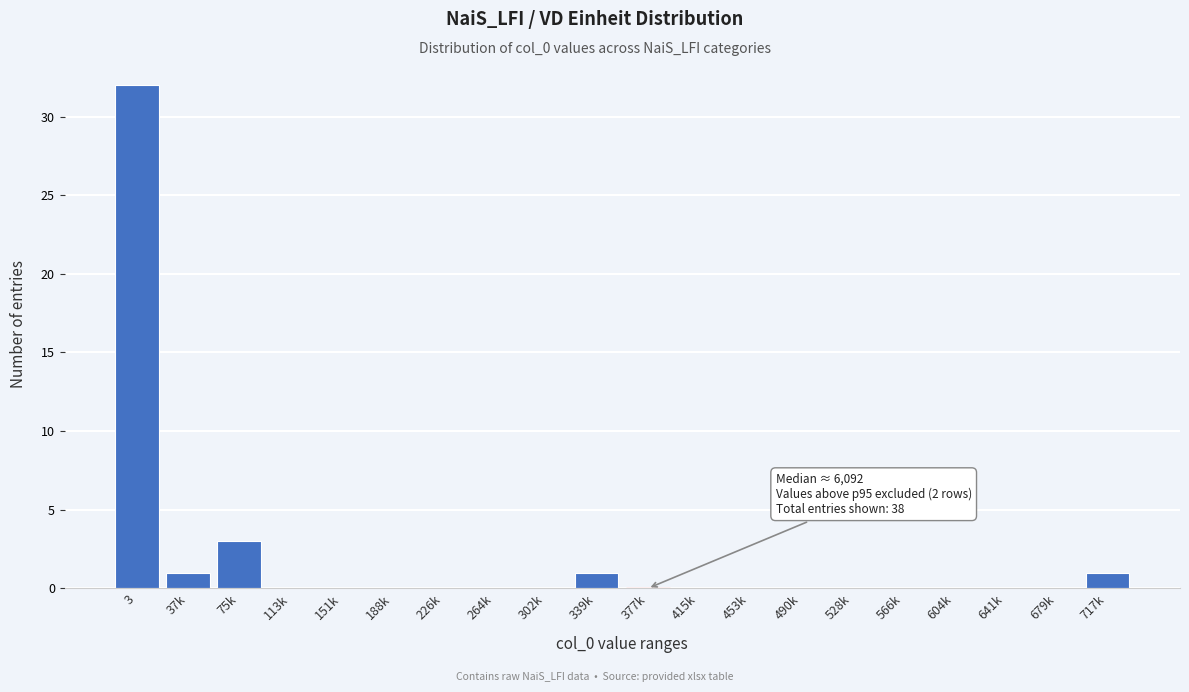

Reading right to left, what are all the values shown in this chart?

717k=1	679k=0	641k=0	604k=0	566k=0	528k=0	490k=0	453k=0	415k=0	377k=0	339k=1	302k=0	264k=0	226k=0	188k=0	151k=0	113k=0	75k=3	37k=1	3=32